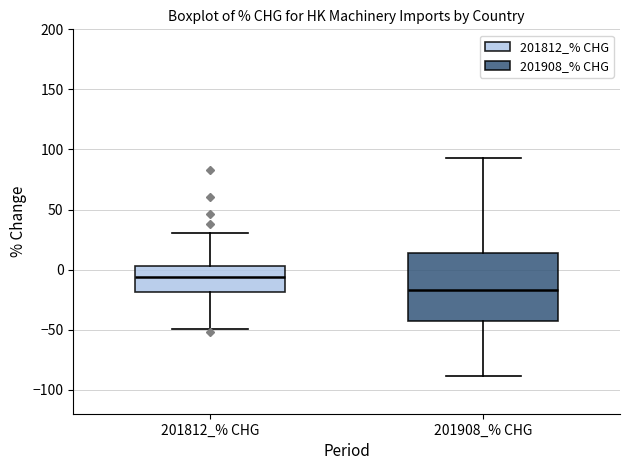

Which box is the tallest, from its lower edge to its upper edge?

201908_% CHG